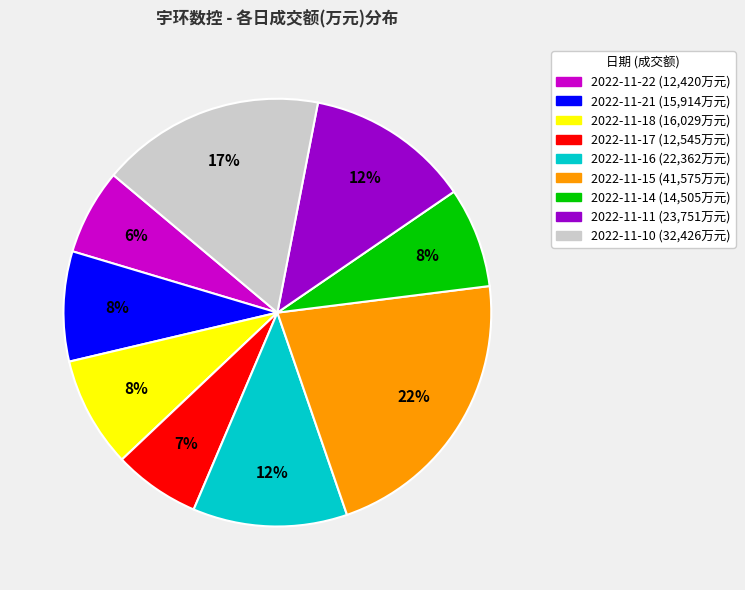

Is 2022-11-11 the majority of the pie?

No